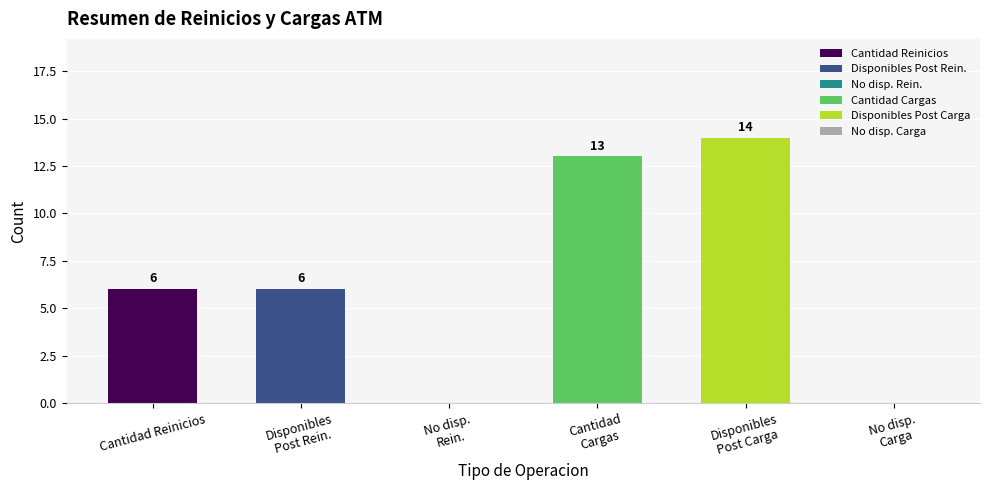

What is the greatest value displayed?

14